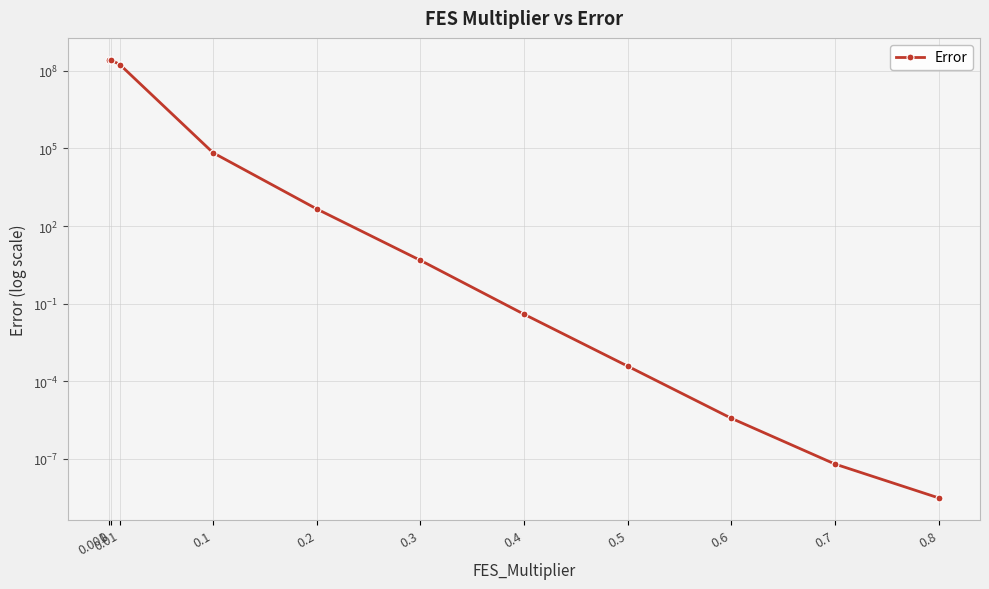

What is the label of the 5th point from the left?

0.2